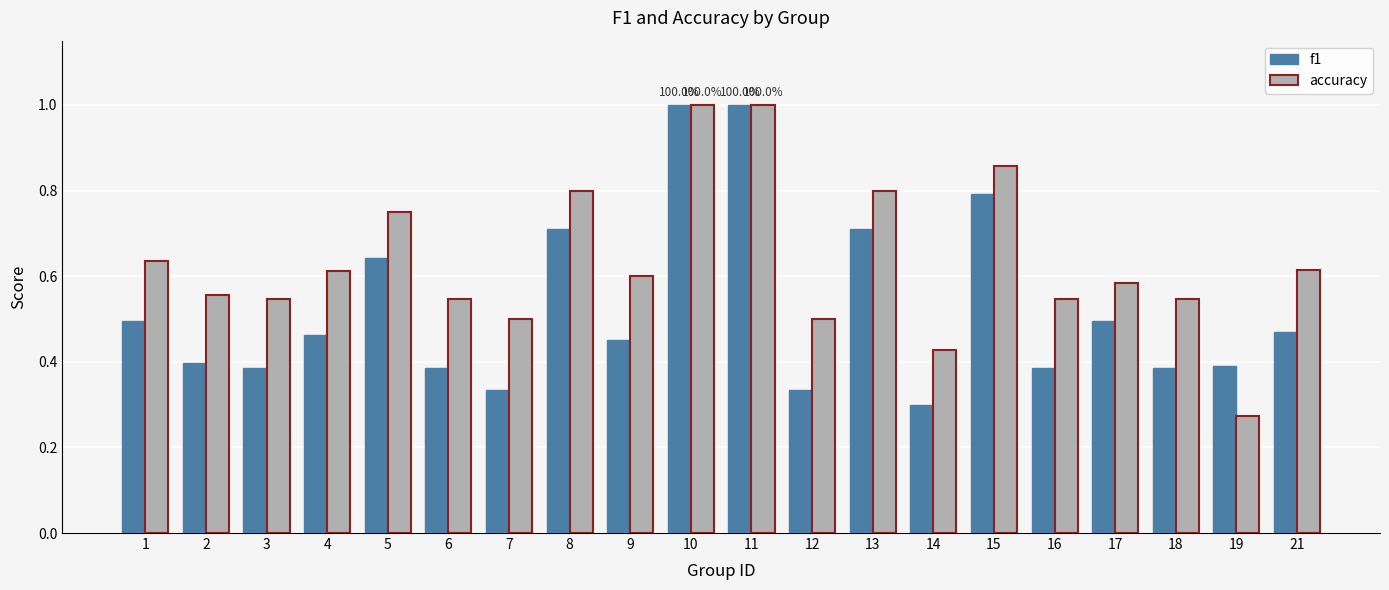

Which series changed the most between 6 and 17?

f1